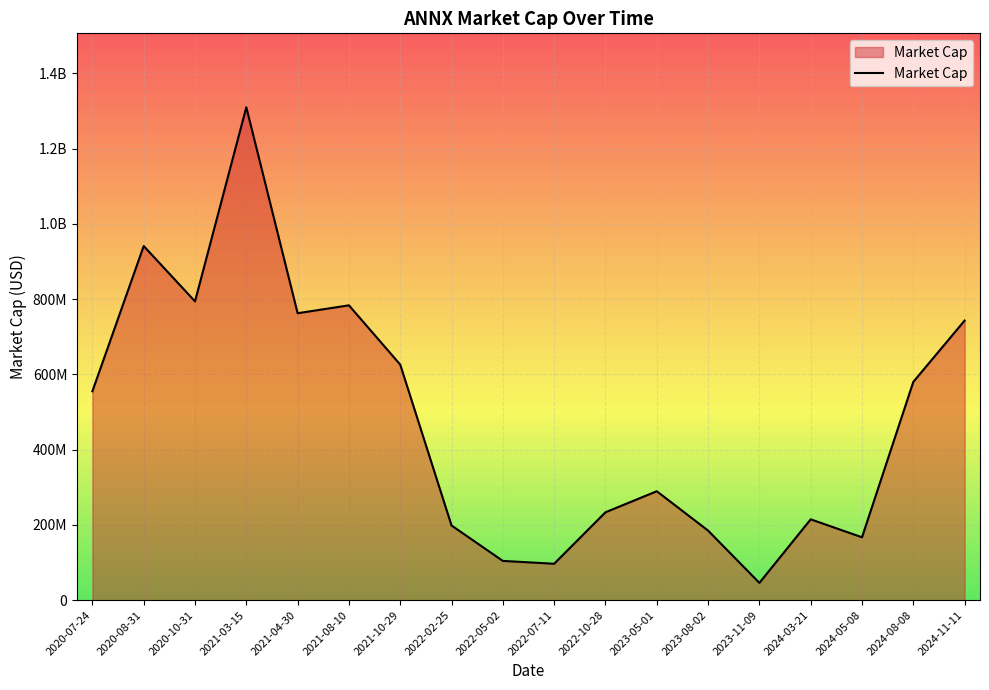

What is the ratio of the value at 2023-08-02 to the value at 2021-08-10?

0.2